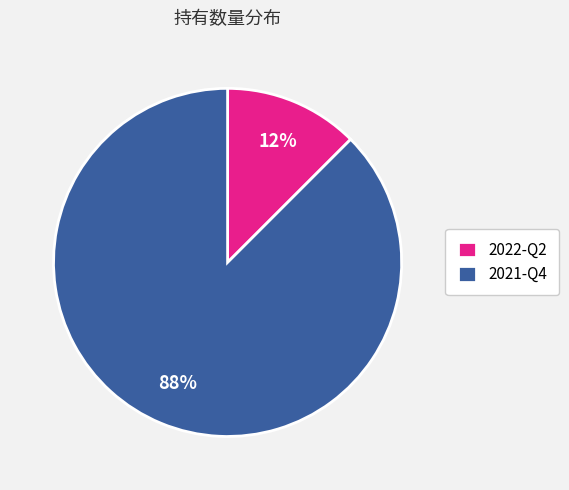

To the nearest percent, what is the average slice percentage?

50%